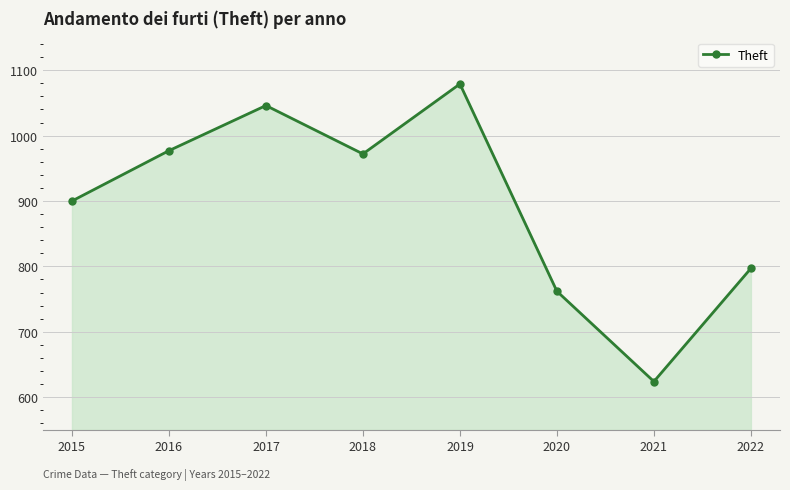

Which label corresponds to the largest value in the chart?

2019